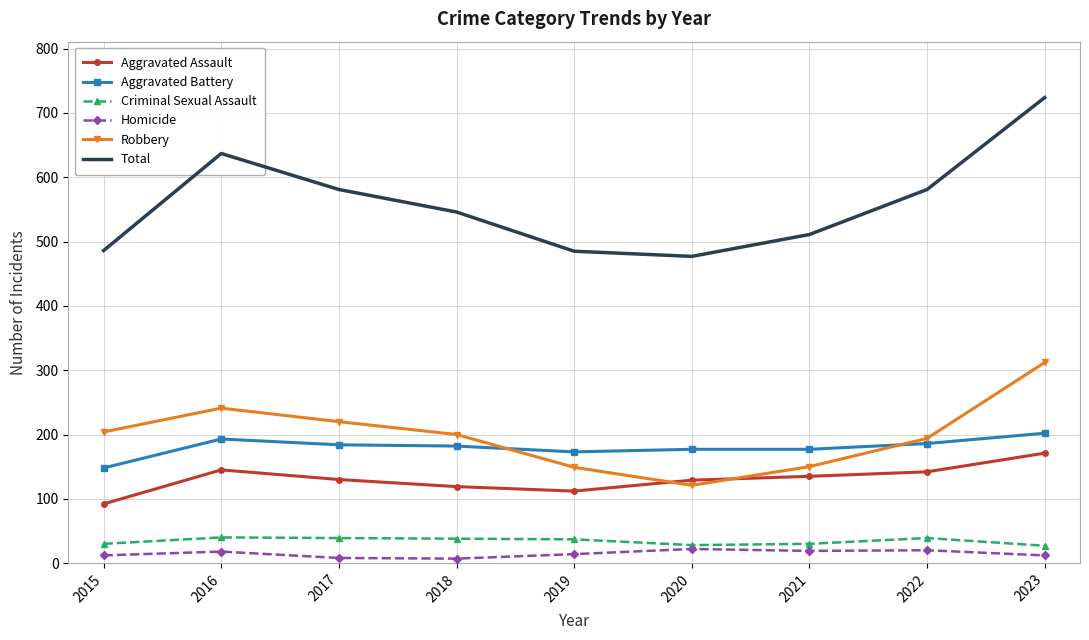

Where is the first local maximum for Robbery?

2016